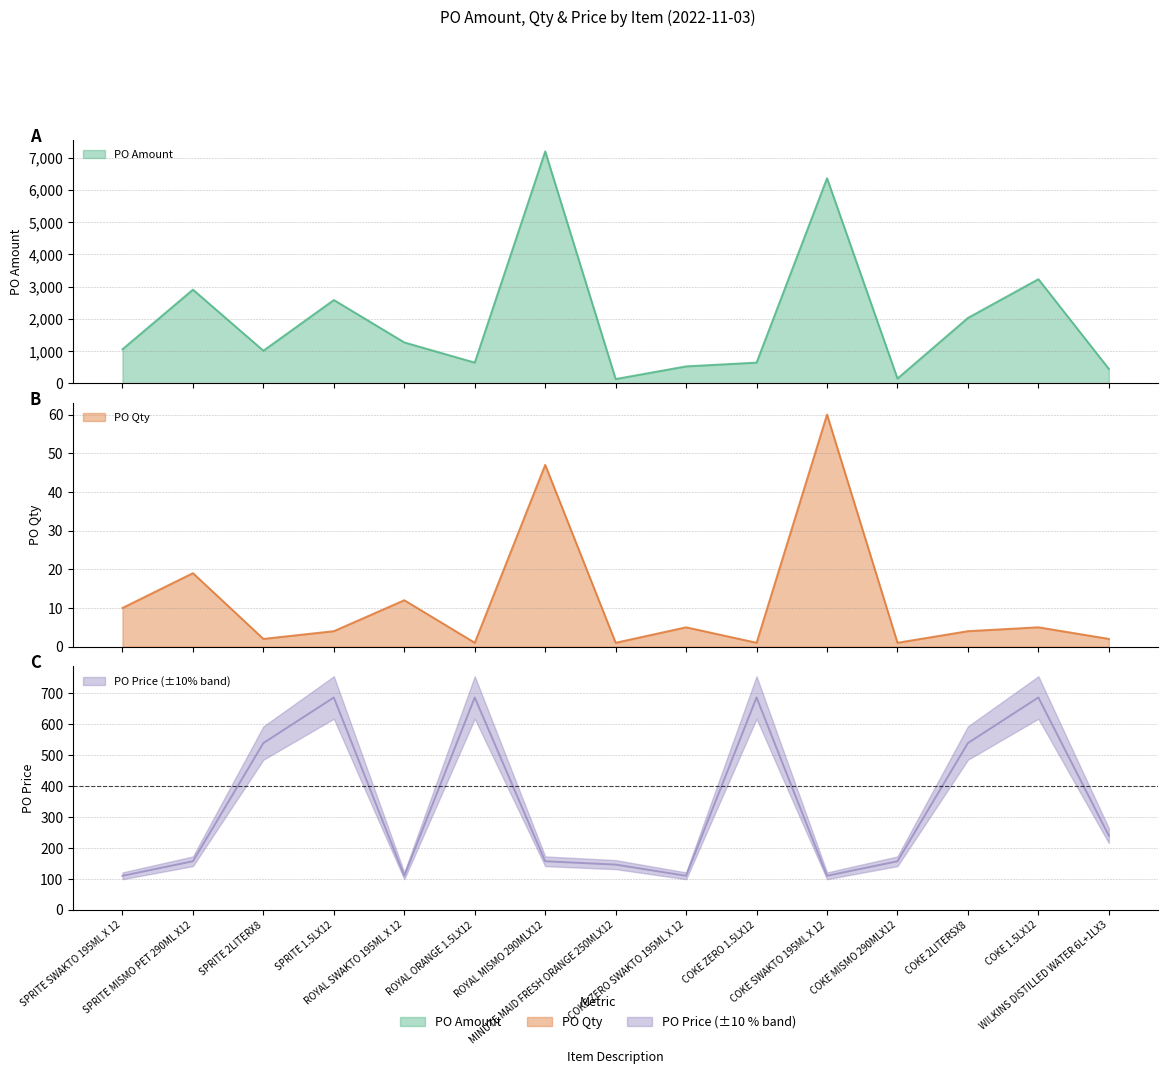

Which series has the largest total across all categories?

PO Amount